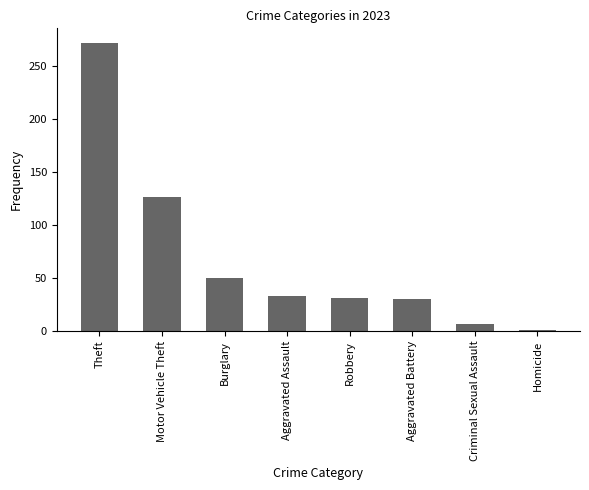

Read the value at Burglary, to the nearest 5.

50